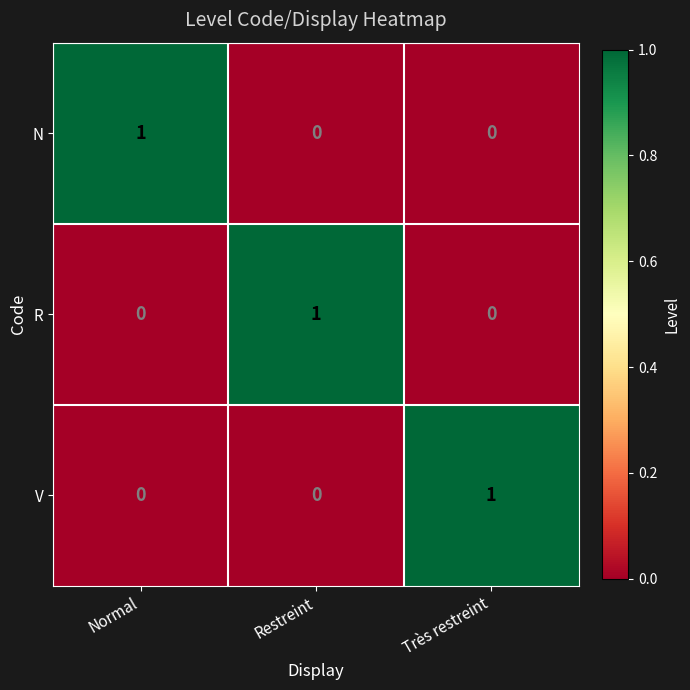

Is it true that V equals 0 at Normal?

True